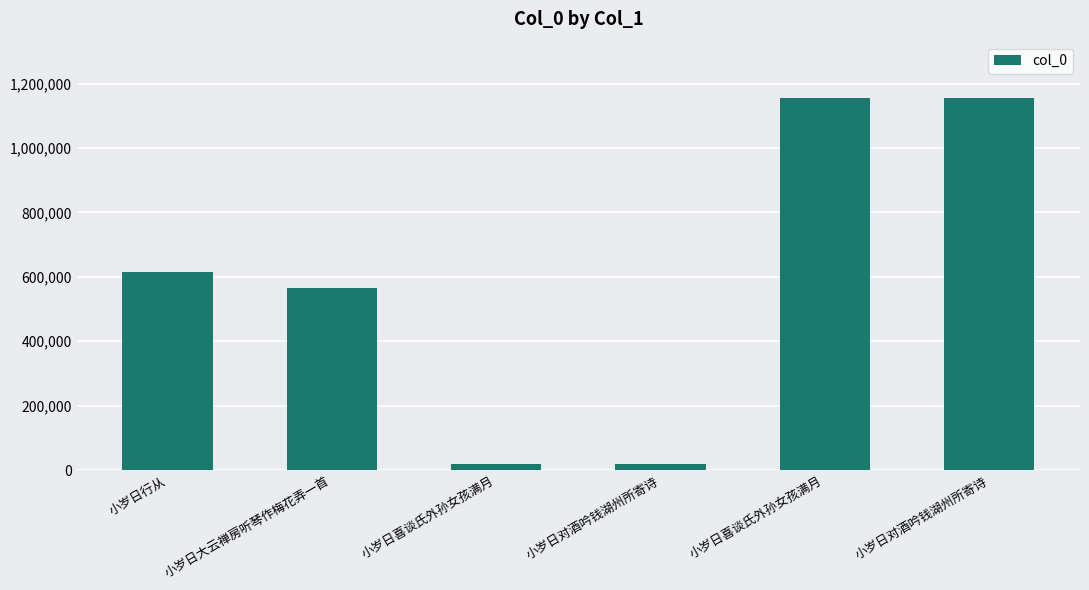

Count the number of data series in this chart.

1